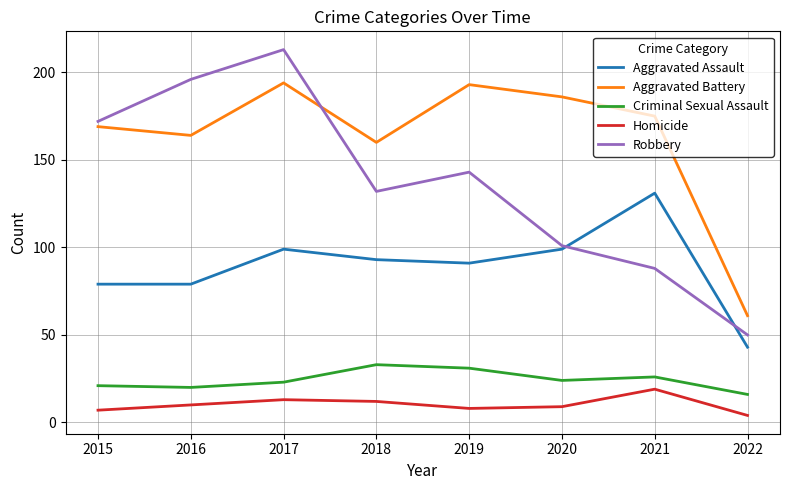

True or false: Criminal Sexual Assault and Aggravated Assault cross at least once.

False